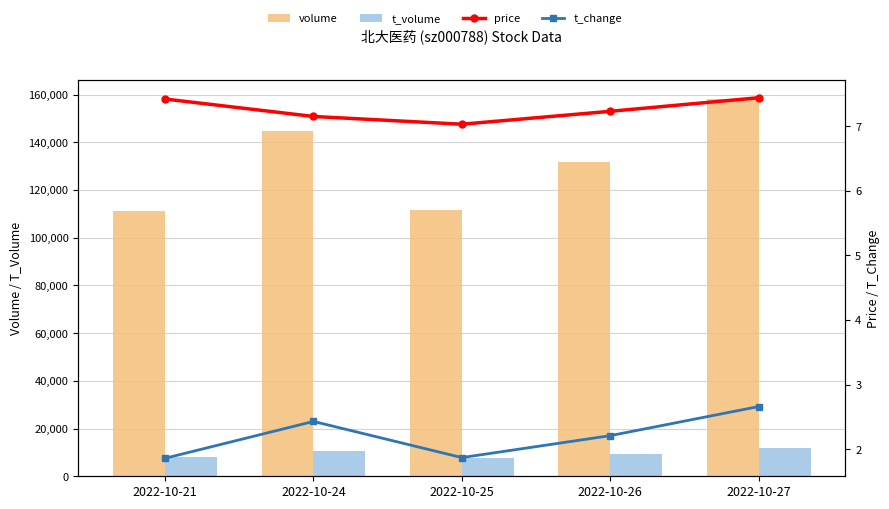

What is the maximum value for volume?

158308.0